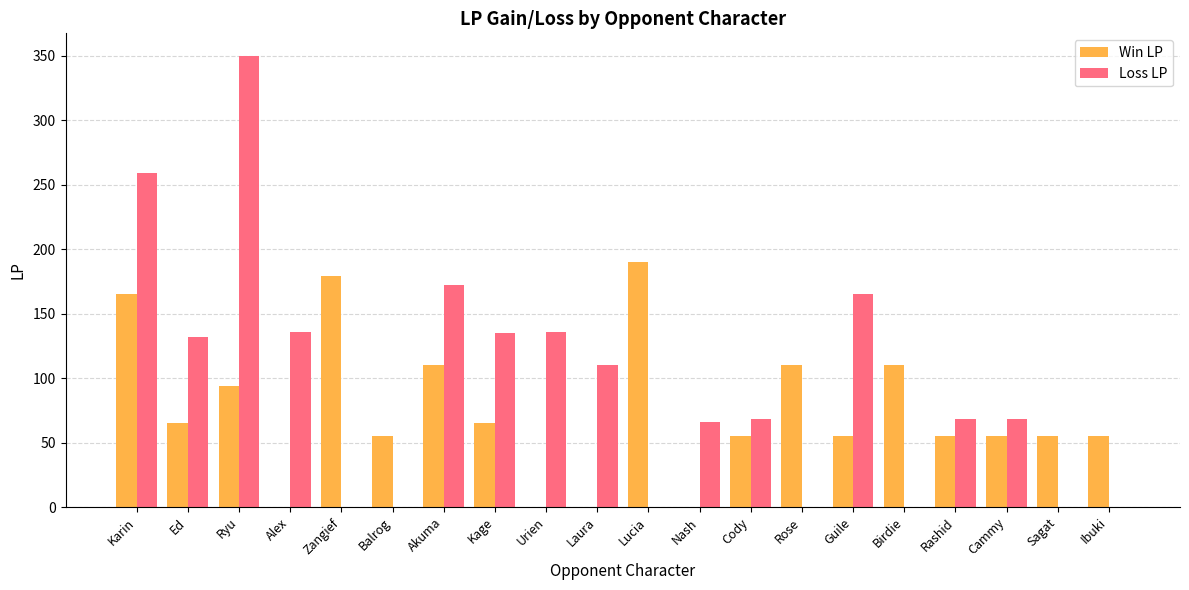

What is the total value across all series at Kage?

200